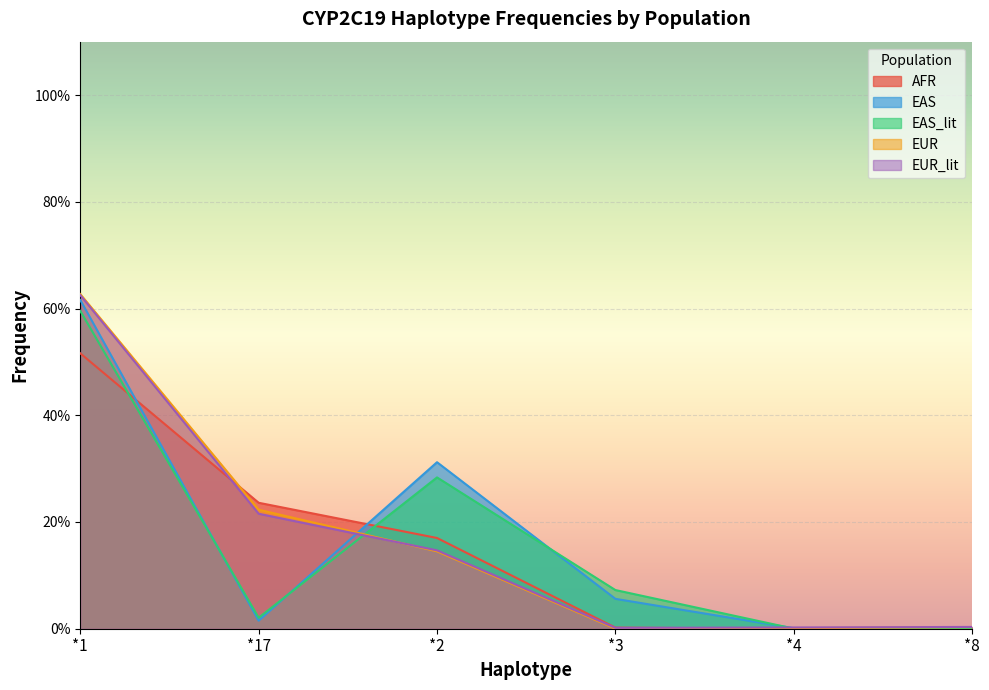

How many times do EAS and EUR cross each other?

1